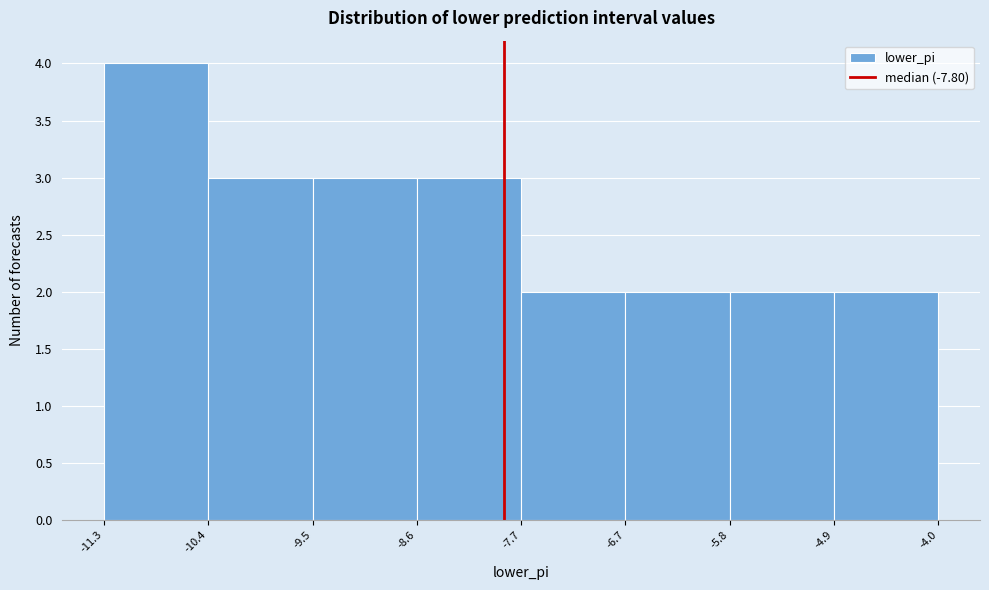

Reading left to right, list every bar in this chart as the range it spans on the x-axis followed by its height. The values are not printed on the chart, so give them approximately, as read against the axis.

-11.3 to -10.4: 4
-10.4 to -9.5: 3
-9.5 to -8.6: 3
-8.6 to -7.7: 3
-7.7 to -6.7: 2
-6.7 to -5.8: 2
-5.8 to -4.9: 2
-4.9 to -4.0: 2